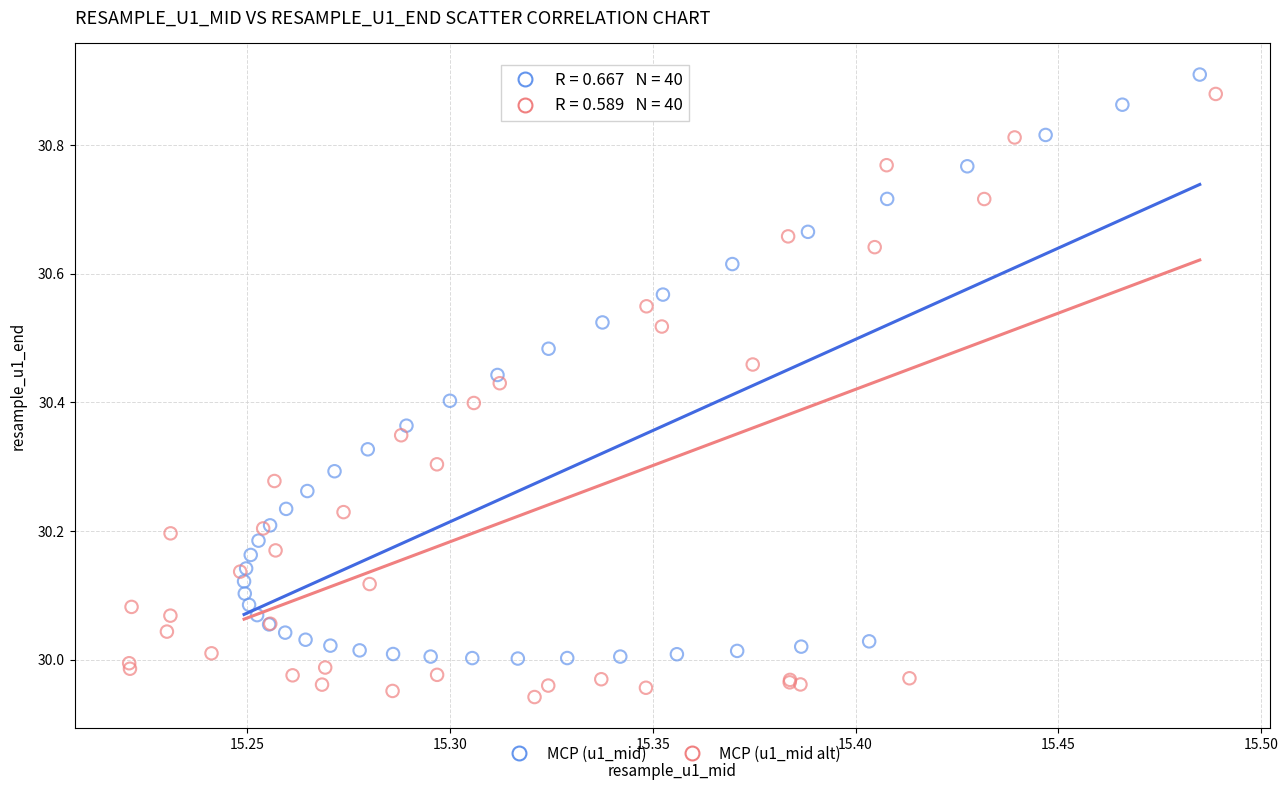

What are all the series names shown in the legend?

MCP (u1_mid), MCP (u1_mid alt)